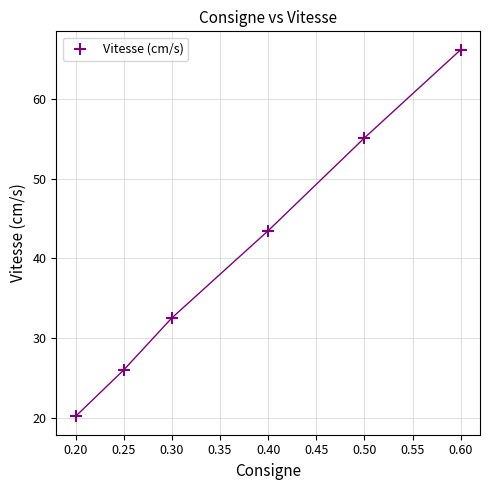

What is the average Y value?

40.6